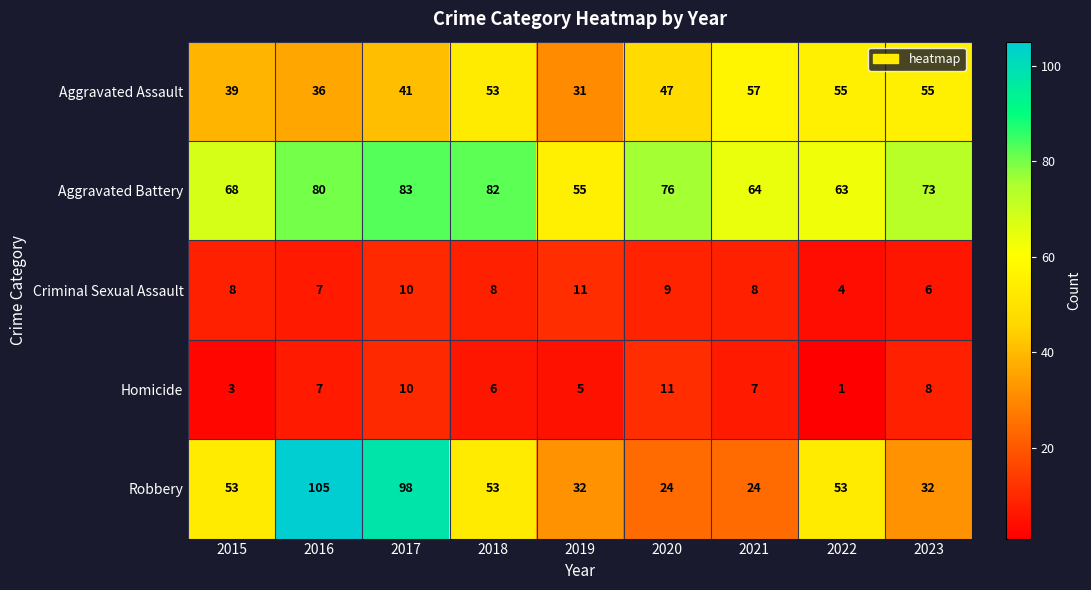

At which label is Aggravated Assault closest to 44?

2017